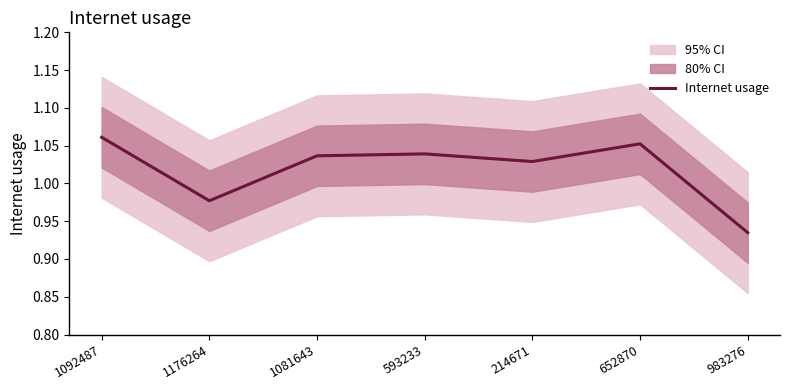

Approximately how many times larger is the value at 1092487 compared to 214671?

1.0